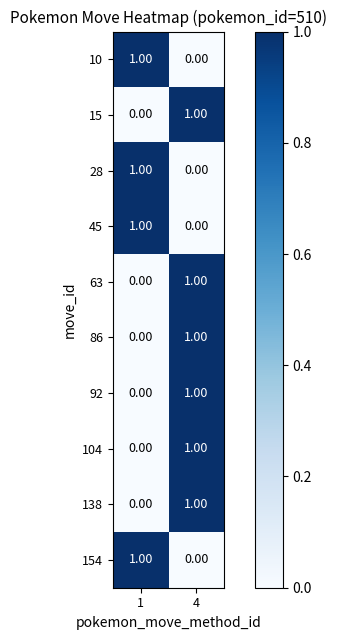

Rank the categories by 28 value from highest to lowest.

1, 4